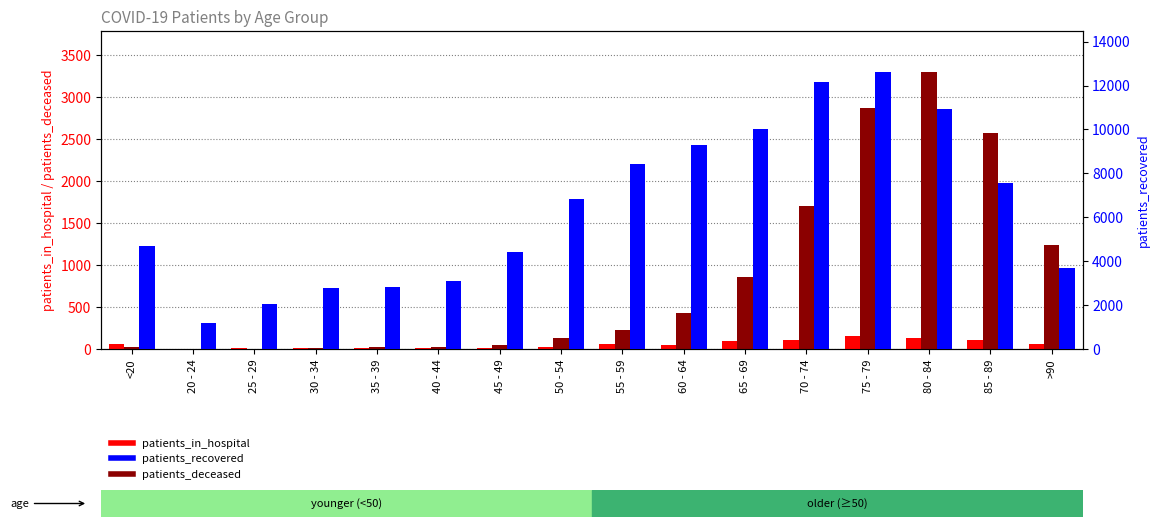

What is the label of the 6th bar from the right?

65 - 69